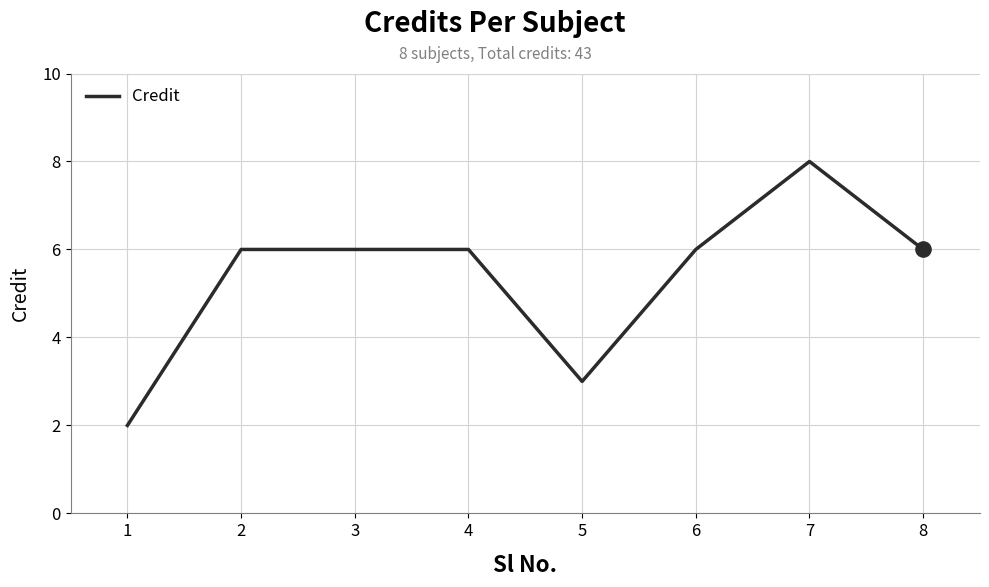

What is the ratio of the value at 6 to the value at 4?

1.0